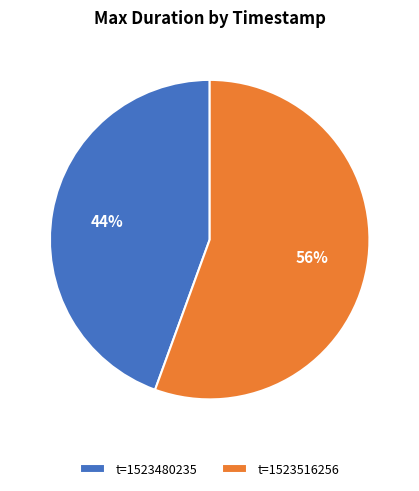

Is the sum of t=1523480235 and t=1523516256 greater than half?

Yes